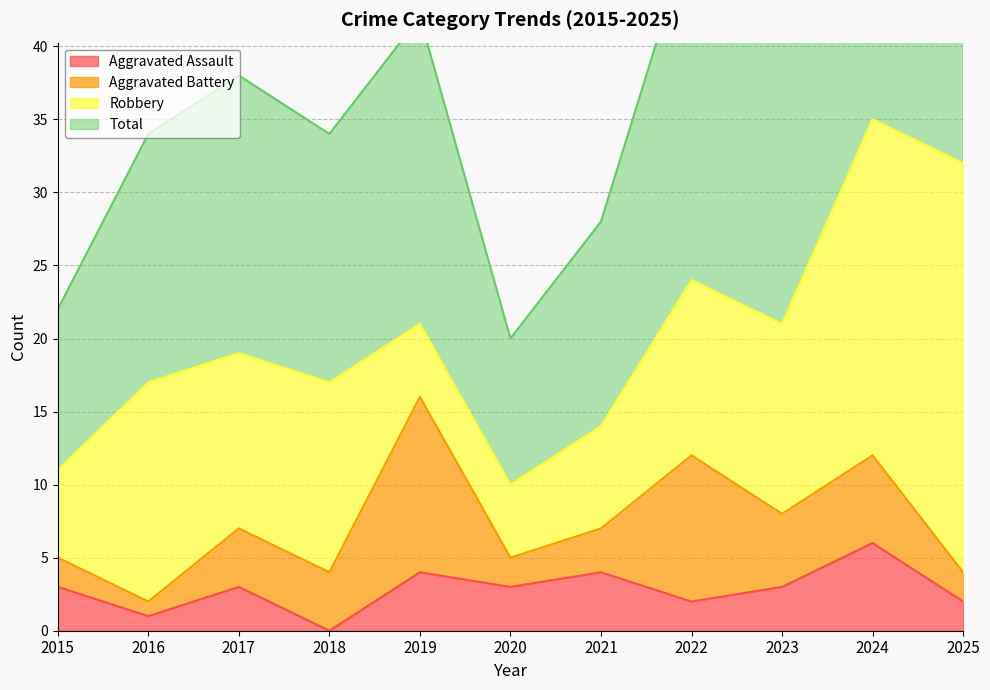

What is the difference between the maximum and minimum values in the Total series?

50